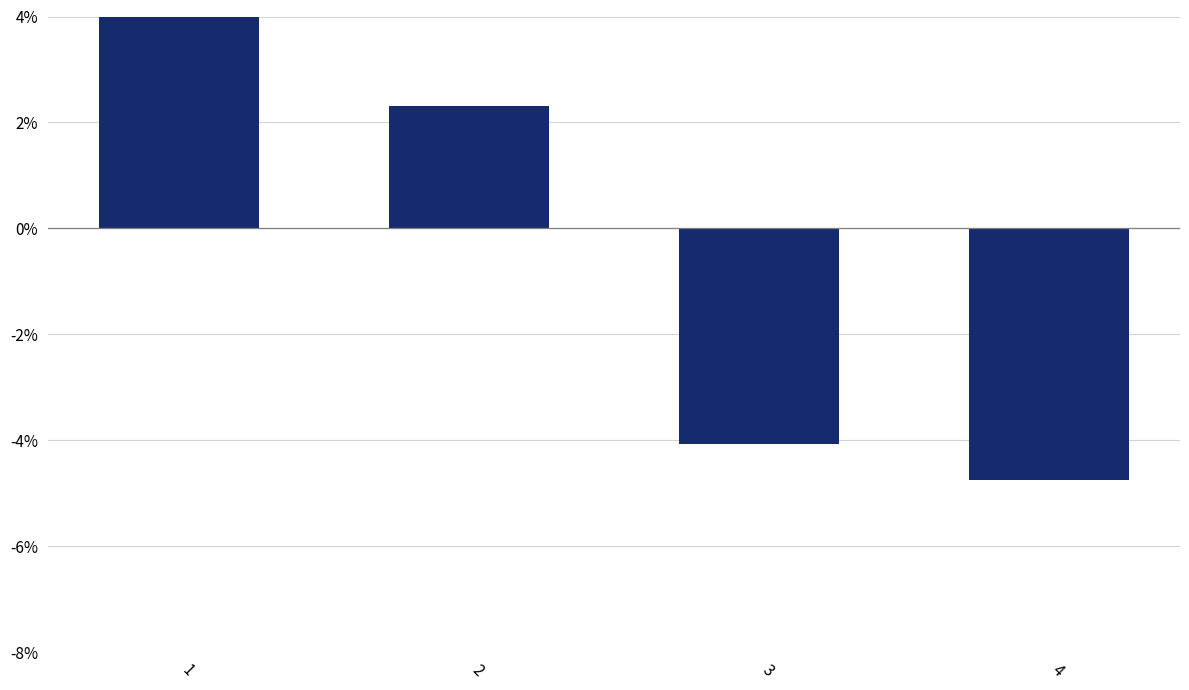

Where does the data first go above 2?

1